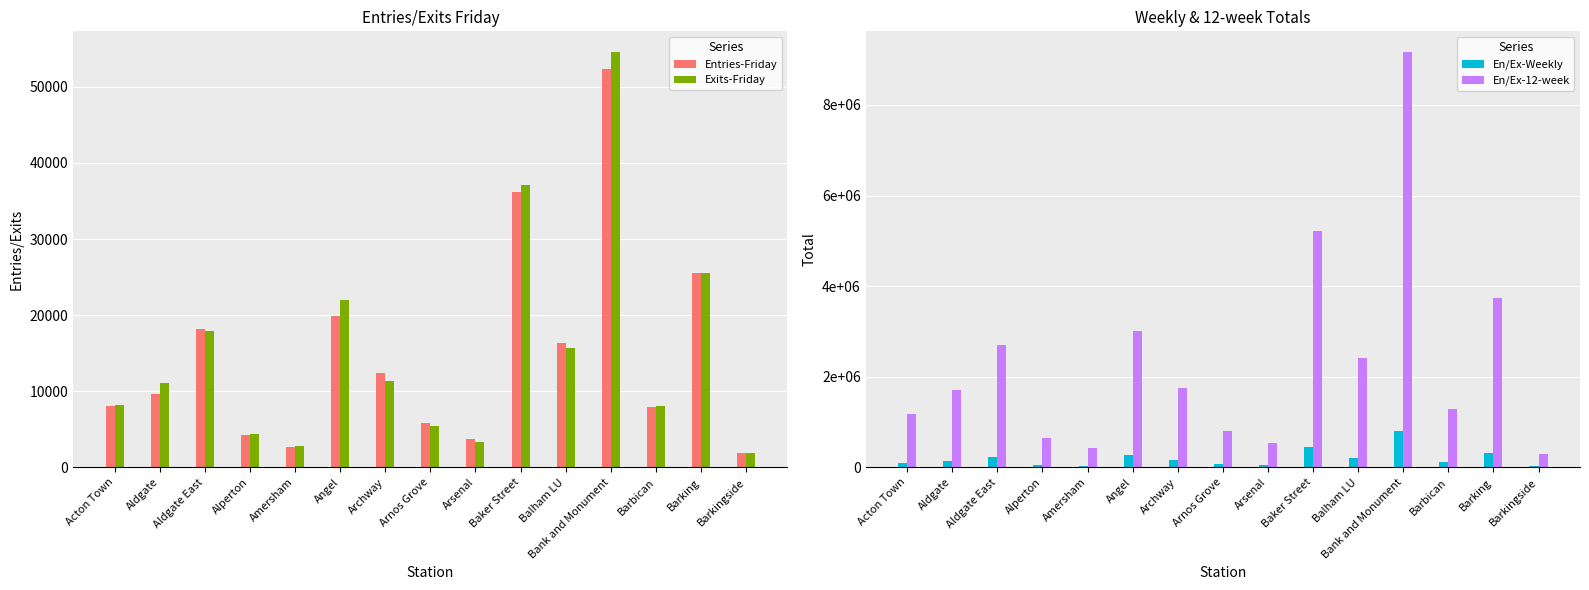

Which series has the widest spread of values?

En/Ex-12-week